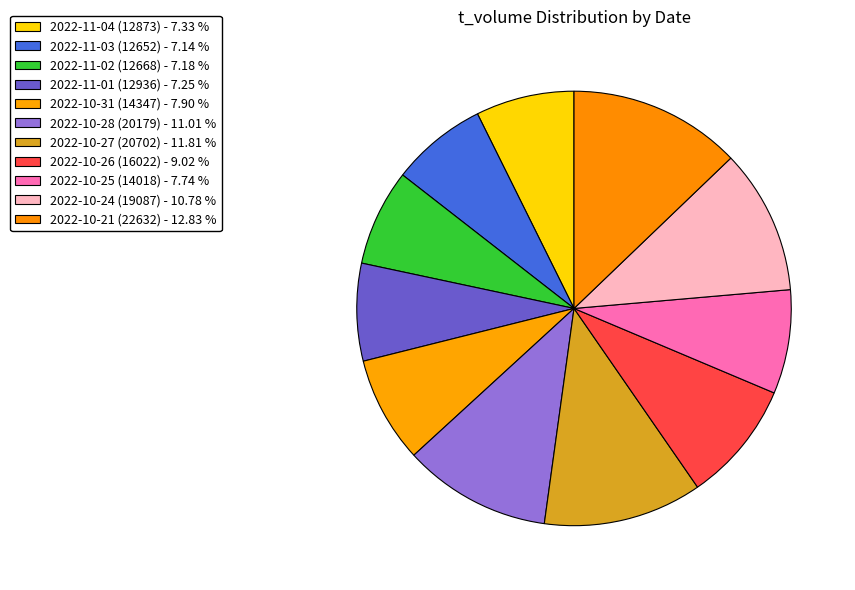

Does any single category account for the majority?

No